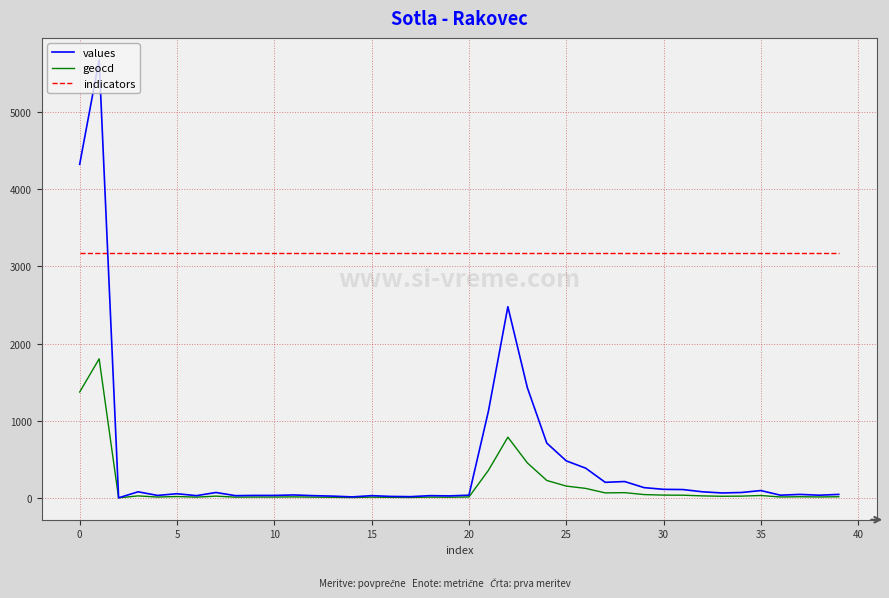

What is the average value of the values series?

460